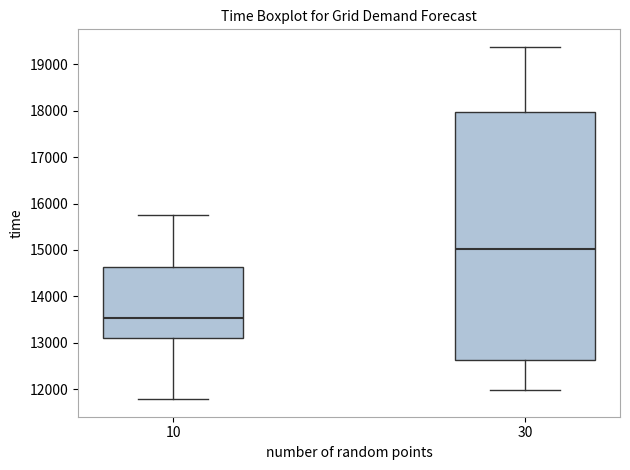

Which box has the highest median line?

30